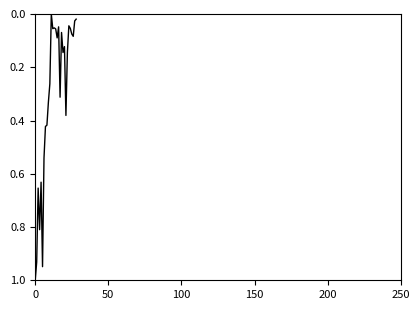

What is the difference between the maximum and minimum values?

1.0